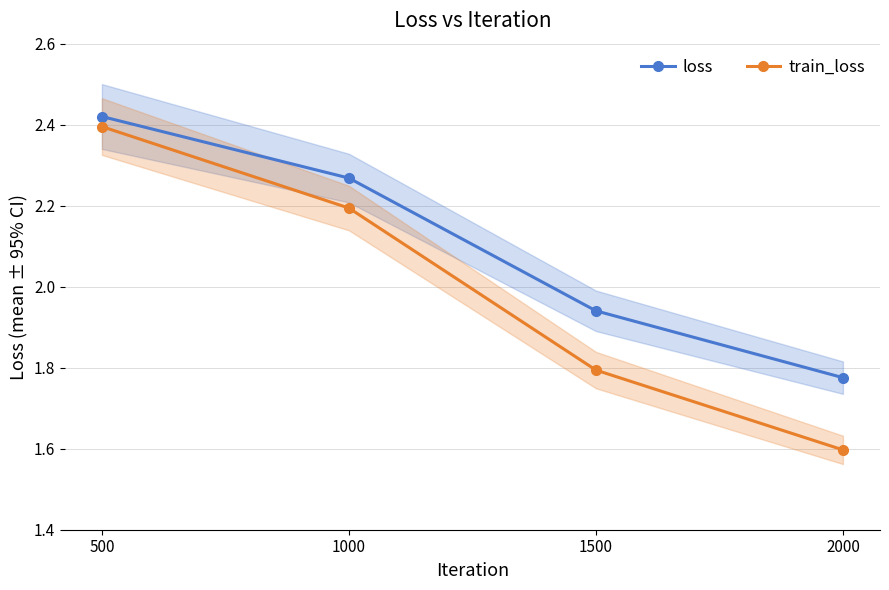

Rank the series by their average value, from highest to lowest.

loss, train_loss